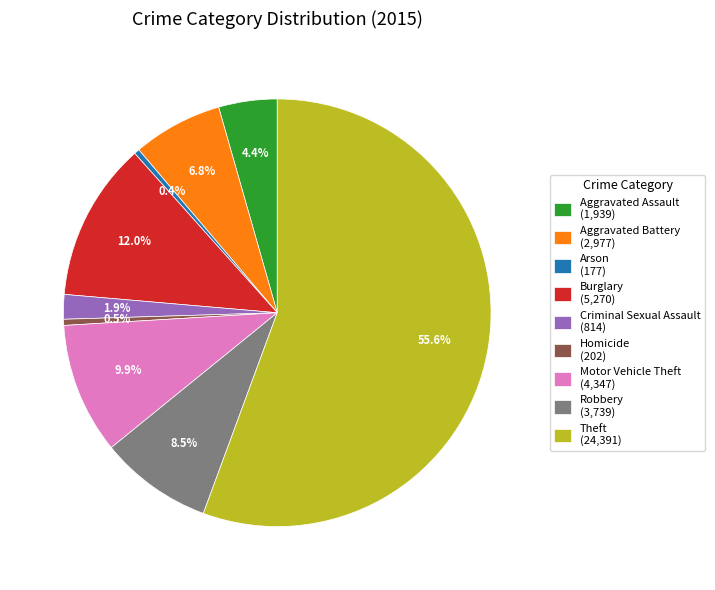

Combined, do Arson and Theft account for over 50%?

Yes